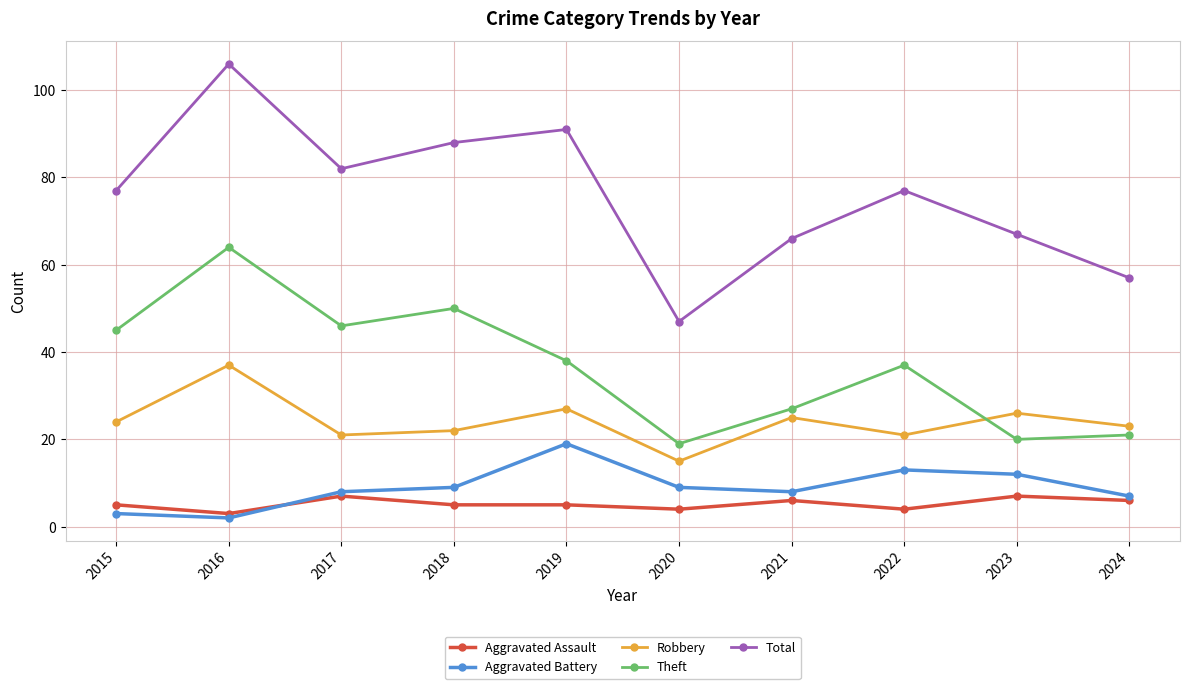

Count the number of categories in the chart.

10